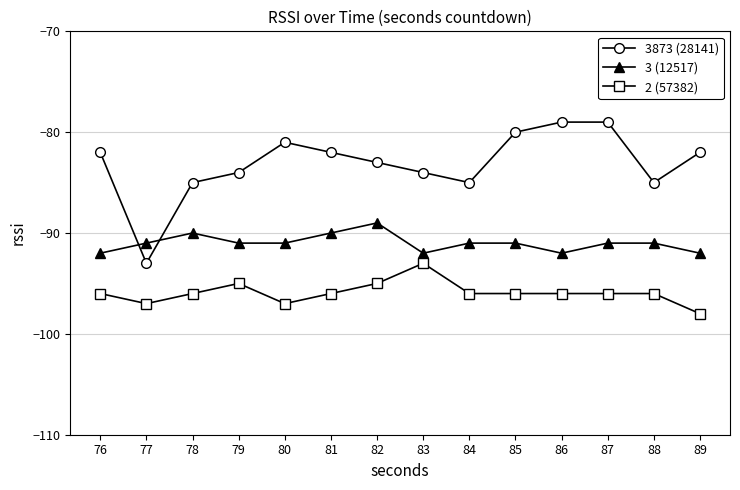

Does the chart have visible grid lines?

Yes